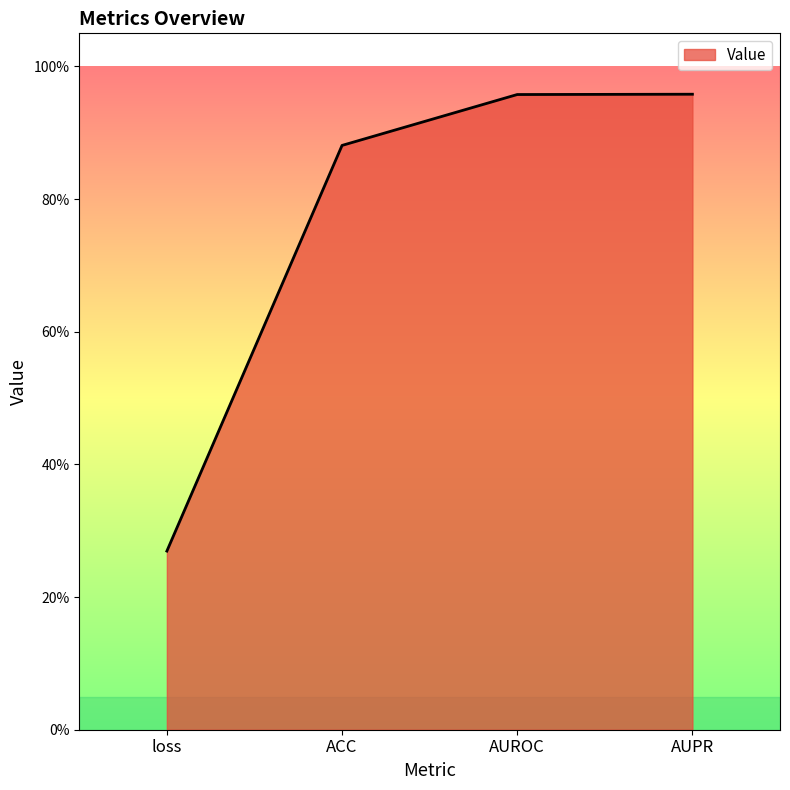

Reading right to left, list all the values displayed in this chart.

AUPR=1.0	AUROC=1.0	ACC=0.9	loss=0.3